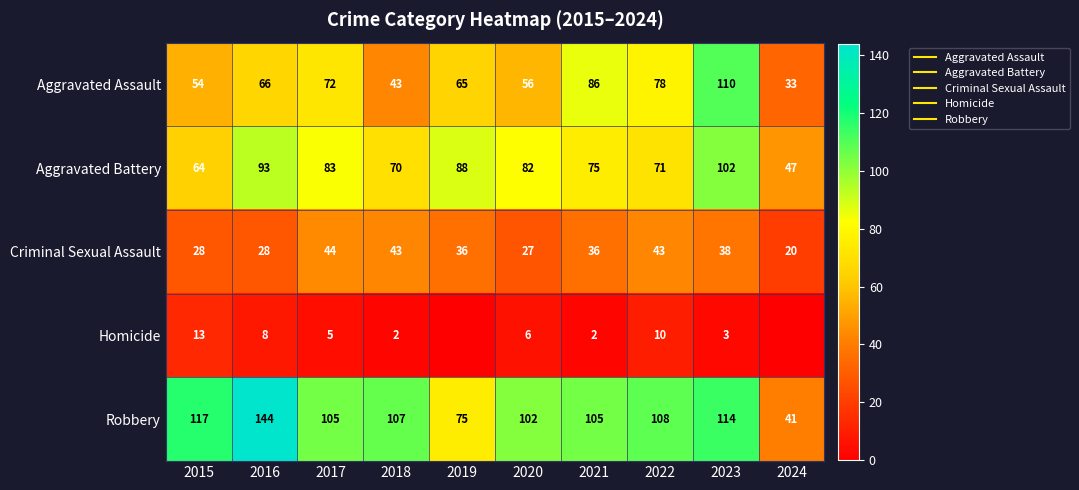

What is the total value across all series at 2015?

276